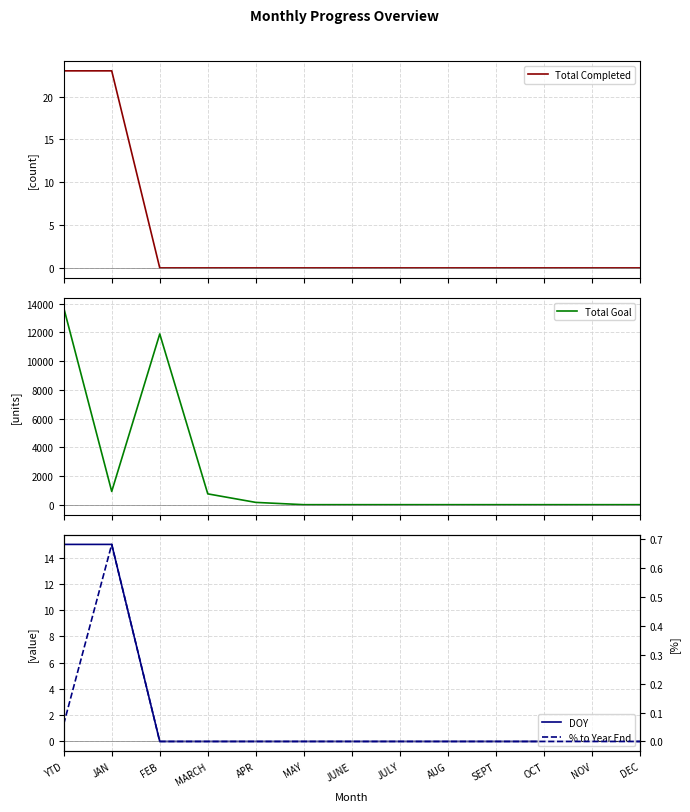

What is the maximum value shown in the chart?

13721.0